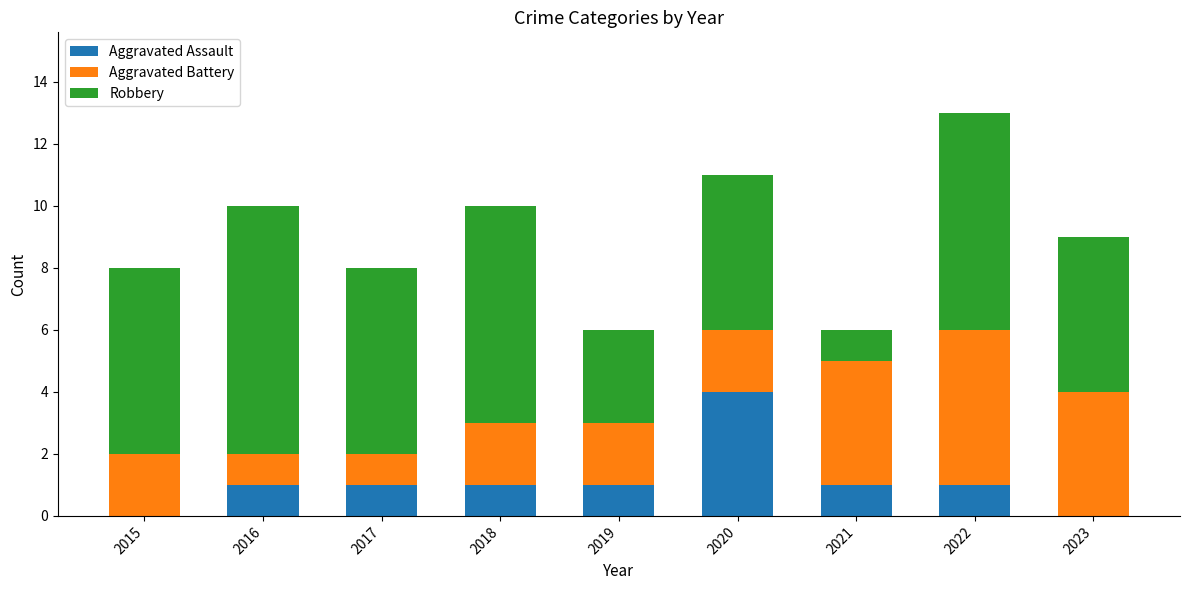

What is the difference between the Aggravated Assault values at 2017 and 2015?

1